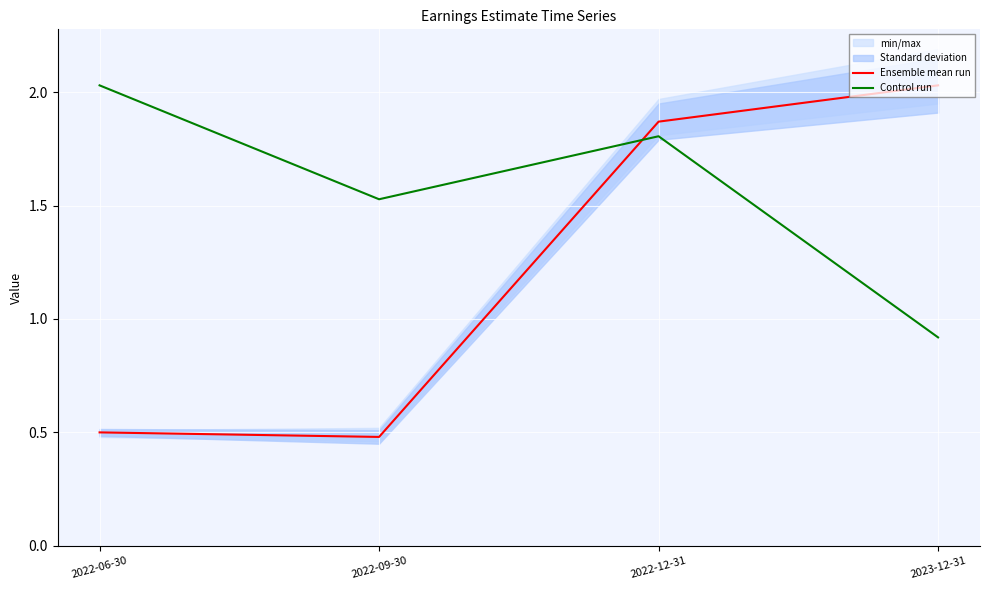

Which series changed the most between 2022-06-30 and 2022-12-31?

Ensemble mean run